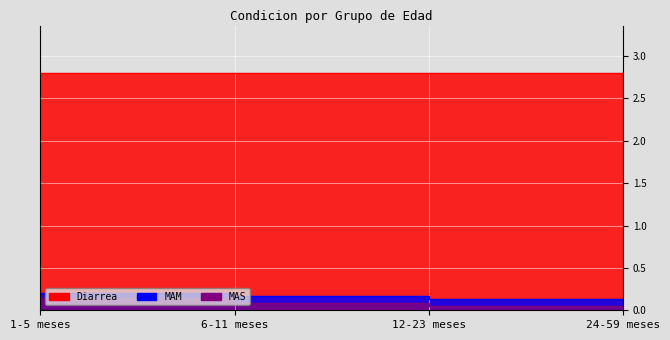

True or false: MAS and MAM cross at least once.

False